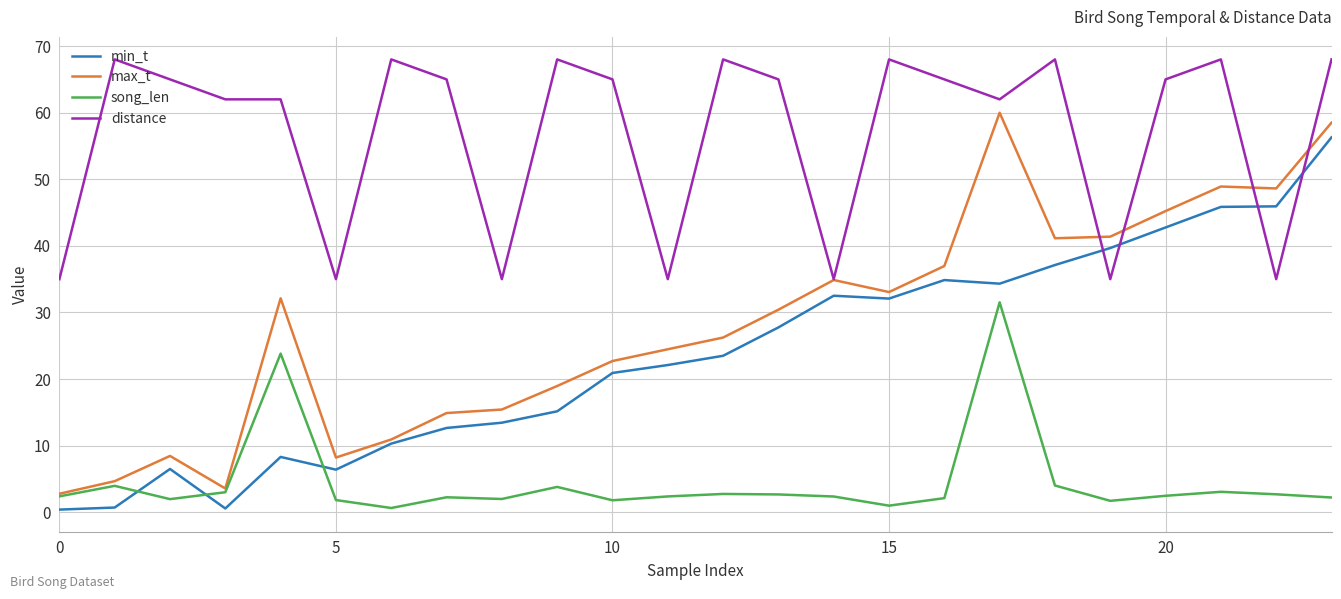

What is the maximum value for max_t?

60.0